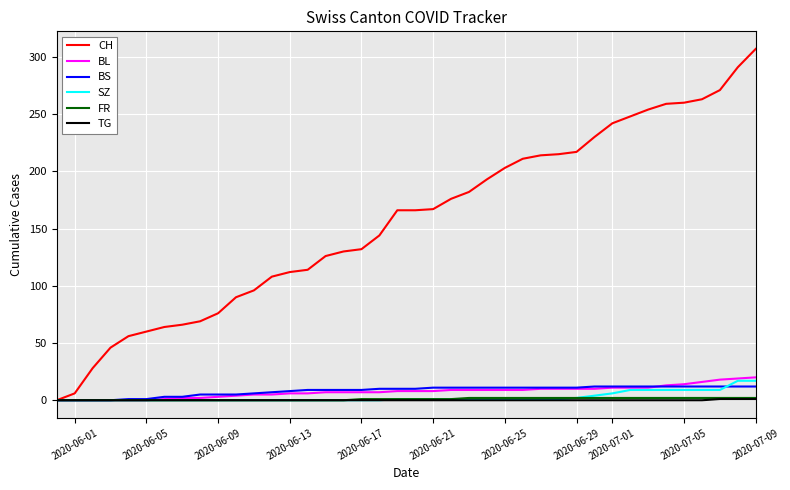

Which series has the largest total across all categories?

CH